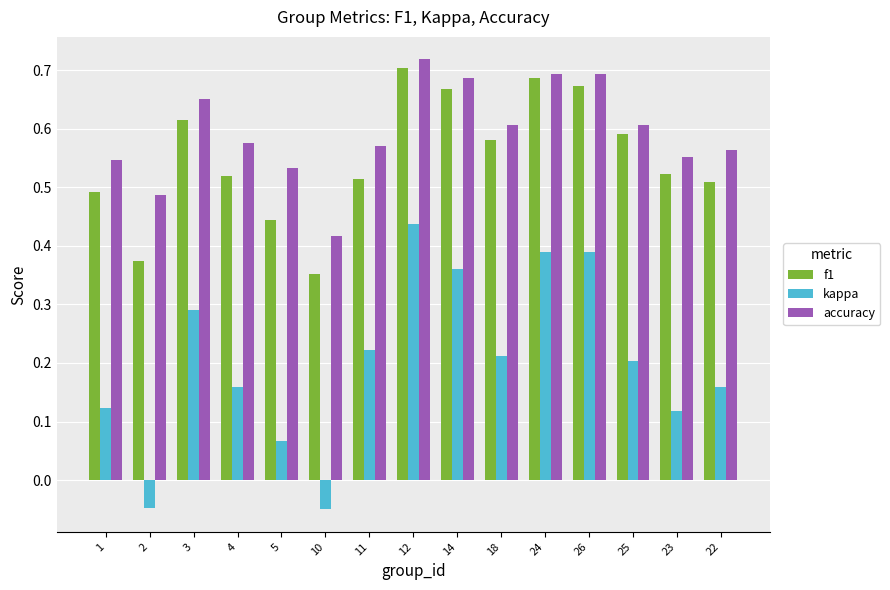

True or false: kappa has a value of 0.0 at 4.

False